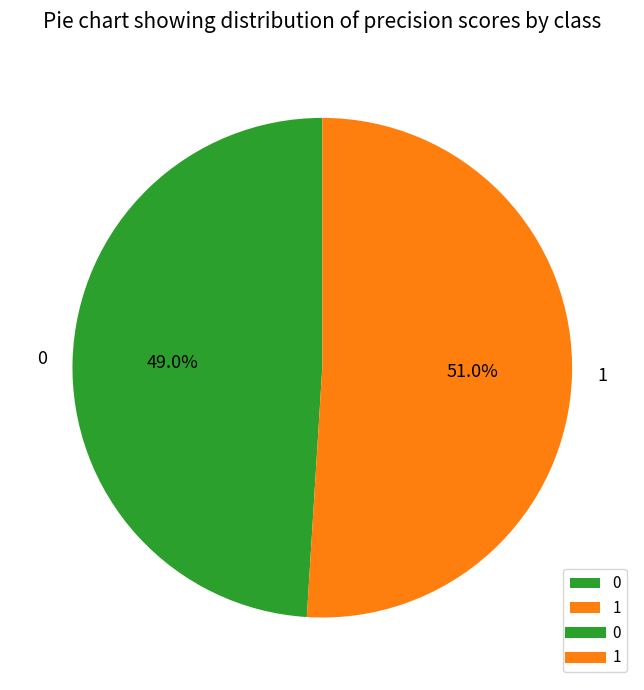

Rank the categories by value from lowest to highest.

0, 1